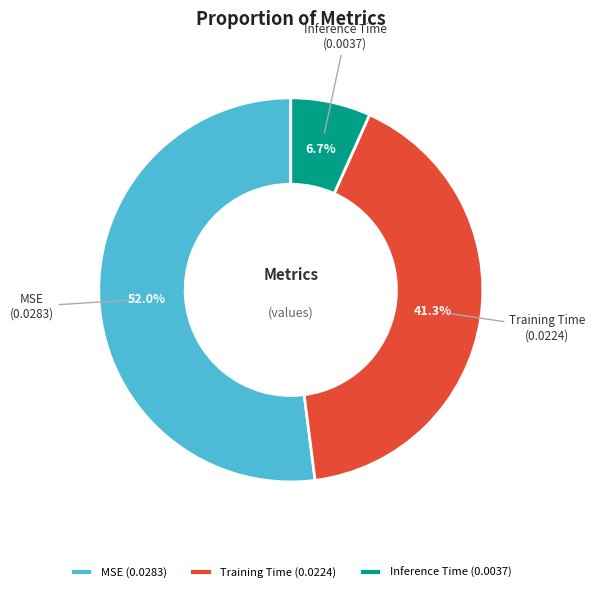

To the nearest percent, what percentage of the pie is MSE?

52%